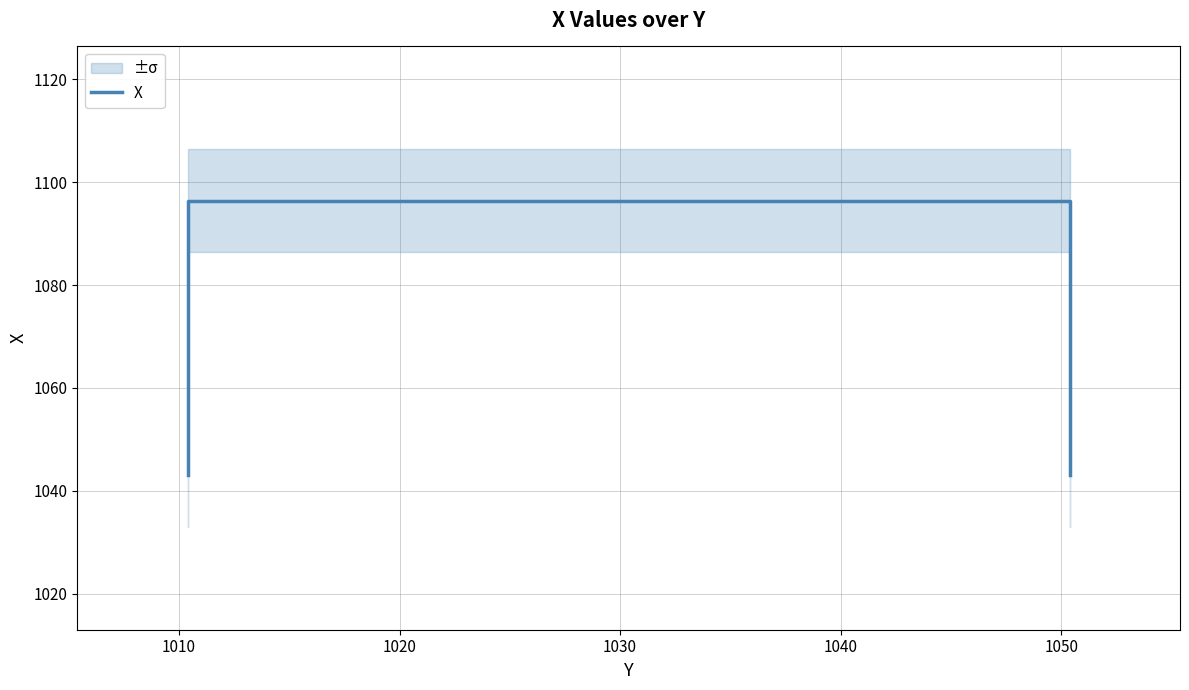

Is this an area chart (filled region under the line)?

No